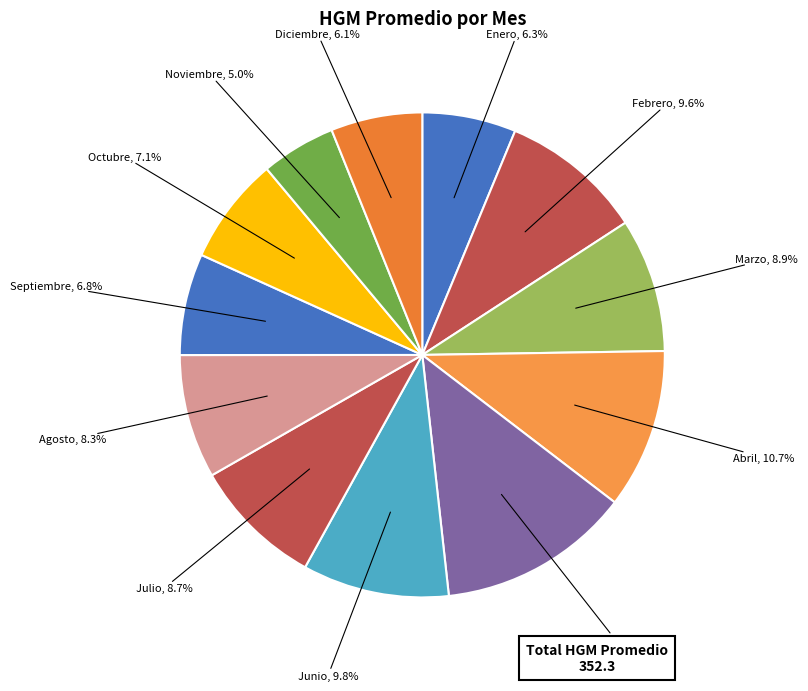

Do Mayo and Abril together represent more than half of the pie?

No